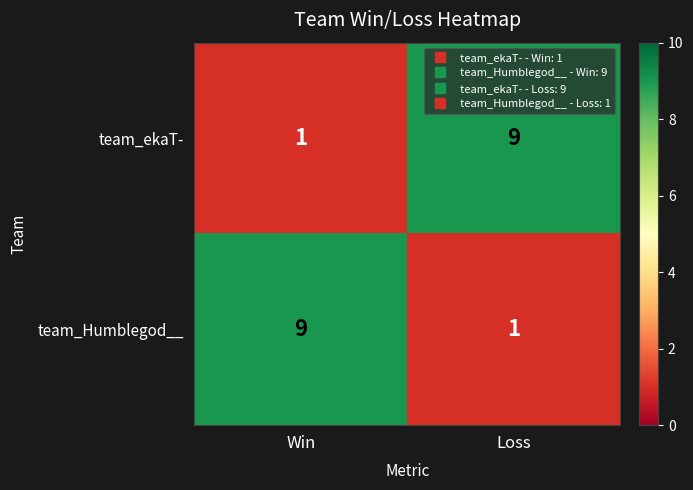

What is the average value of the team_Humblegod__ series?

5